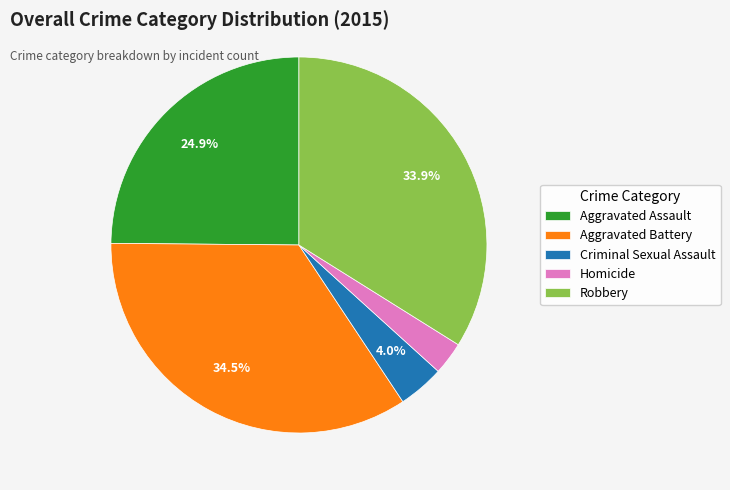

The Aggravated Battery slice represents 22% of the pie. True or false?

False